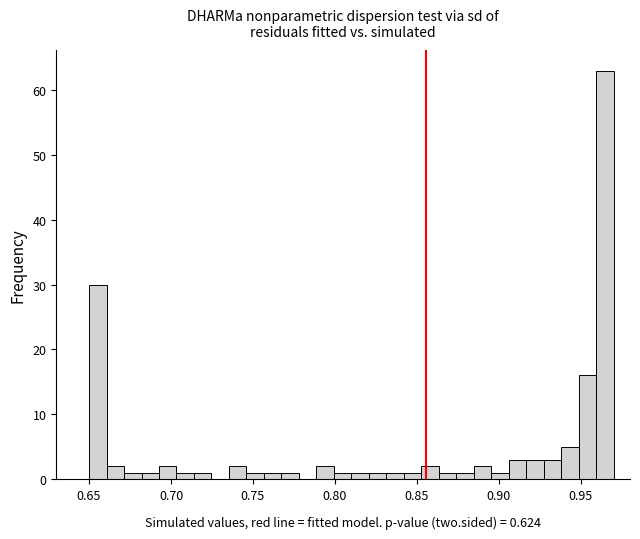

Read against the x-axis, roughly where is the centre of the tallest bar?

0.965